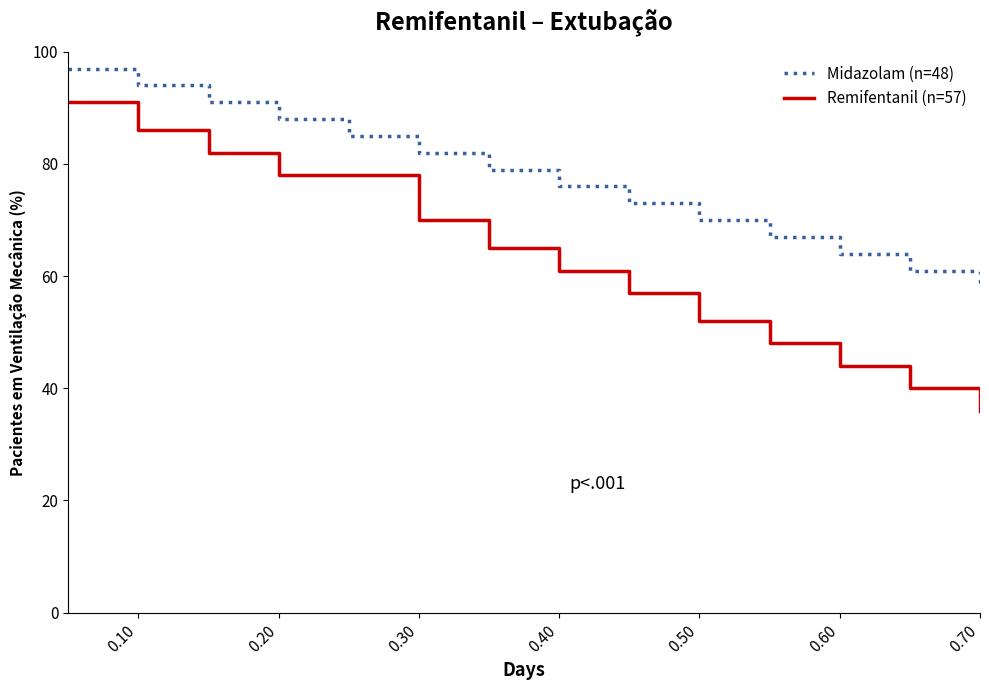

Which series has the widest spread of values?

Remifentanil (n=57)